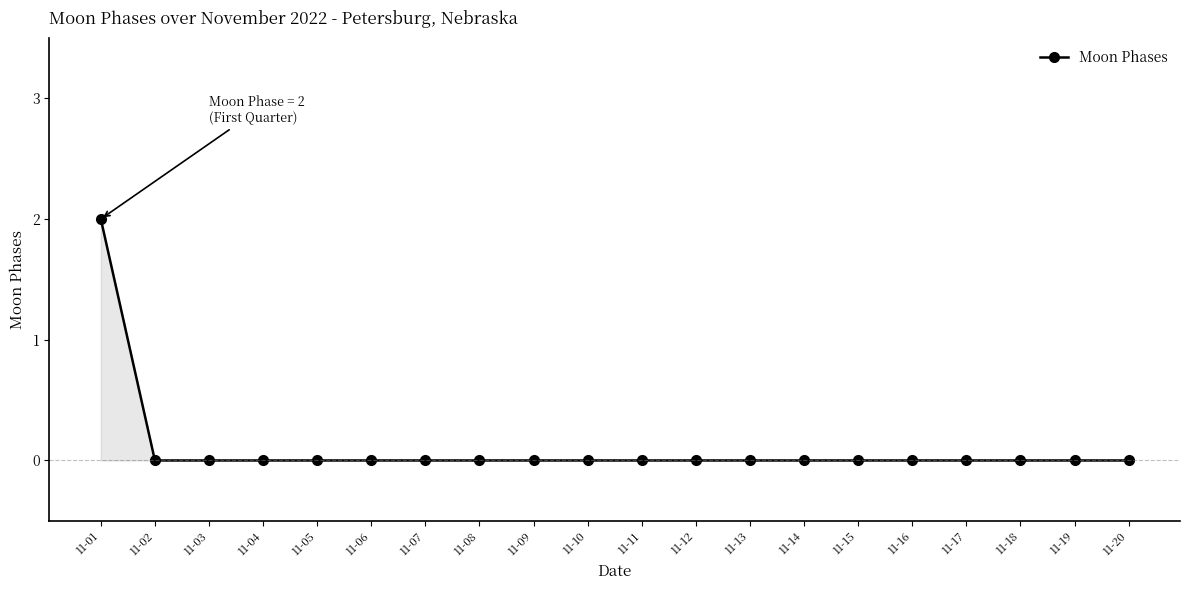

Is it true that the value at 11-10 is 0?

True